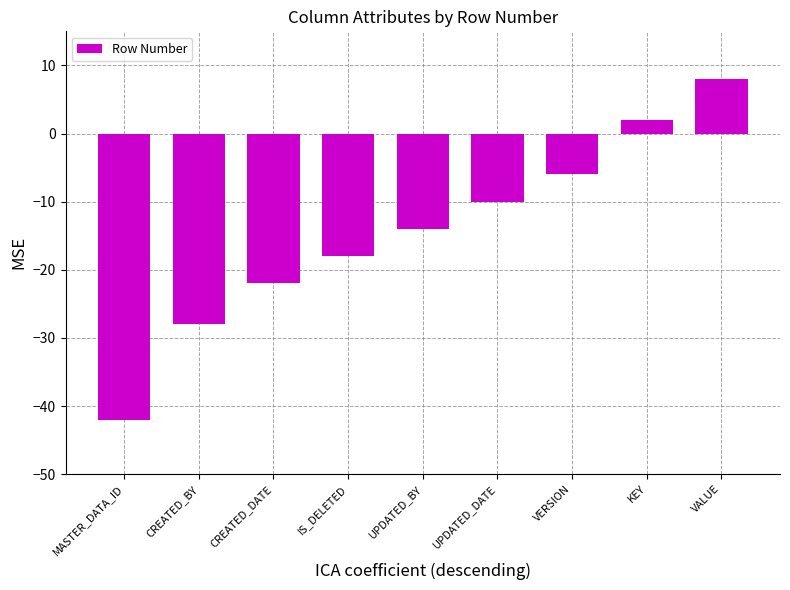

What is the greatest value displayed?

8